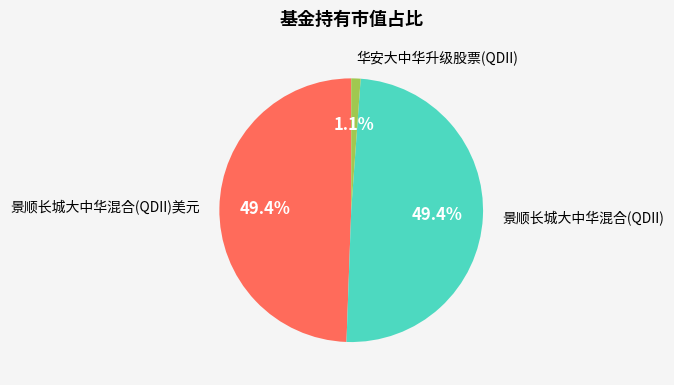

What is the smallest slice in the pie chart?

华安大中华升级股票(QDII)